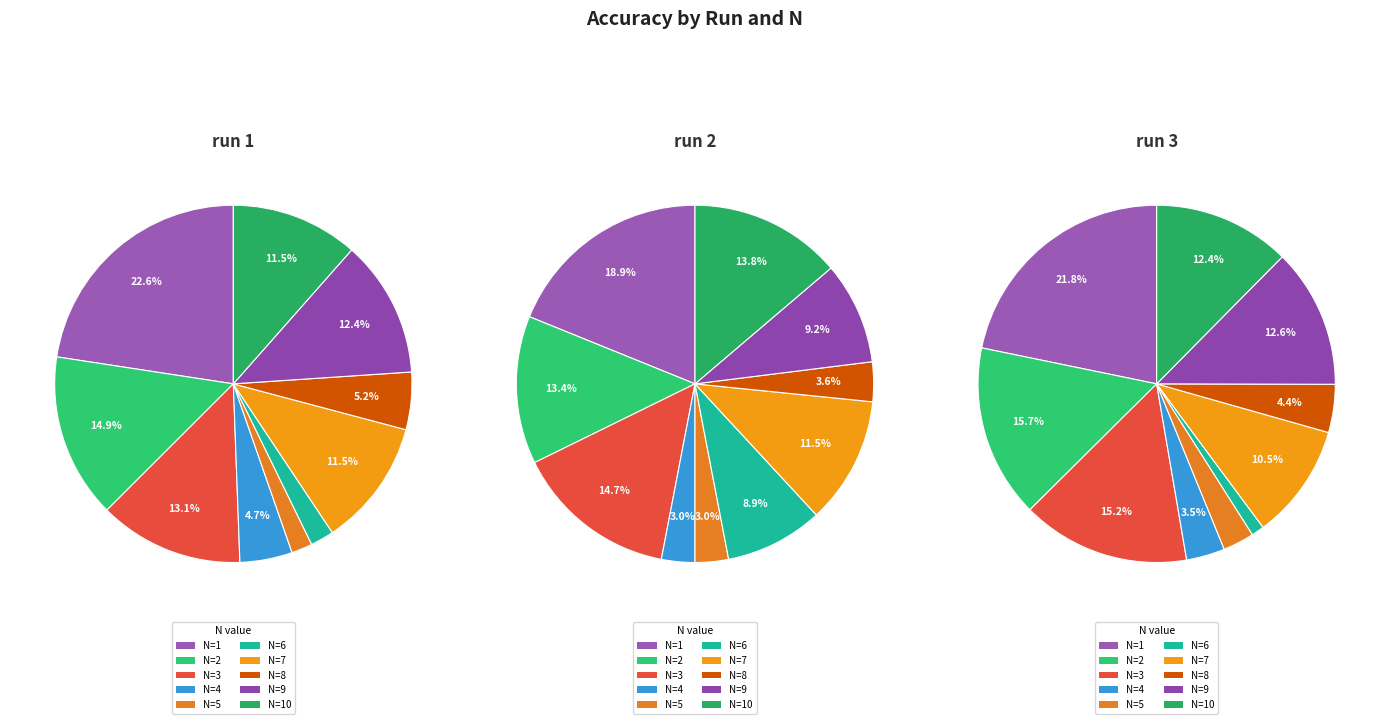

To the nearest percent, what portion does N=6 represent?

1%